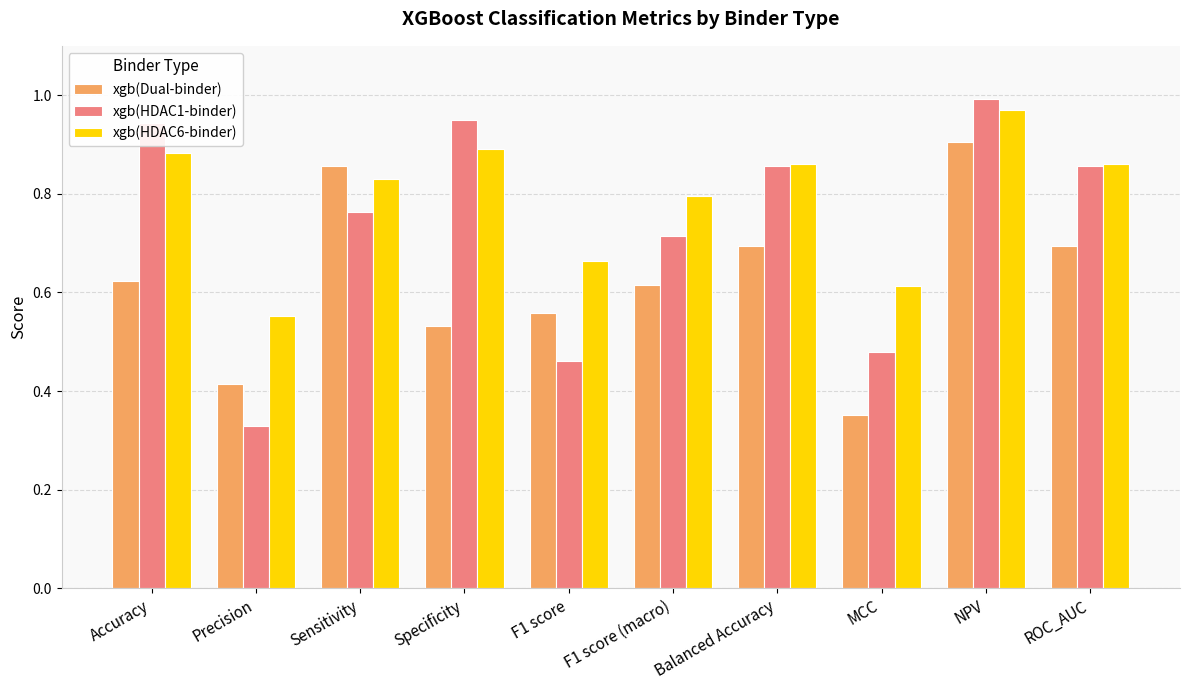

True or false: xgb(HDAC1-binder) has a value of 0.7 at MCC.

False